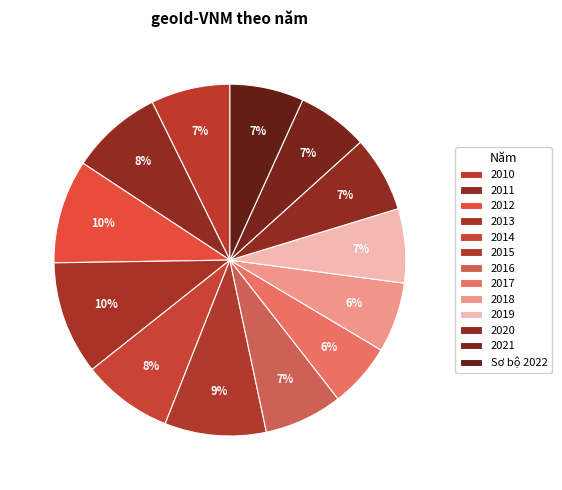

What portion of the pie excludes 2013?

89.6%